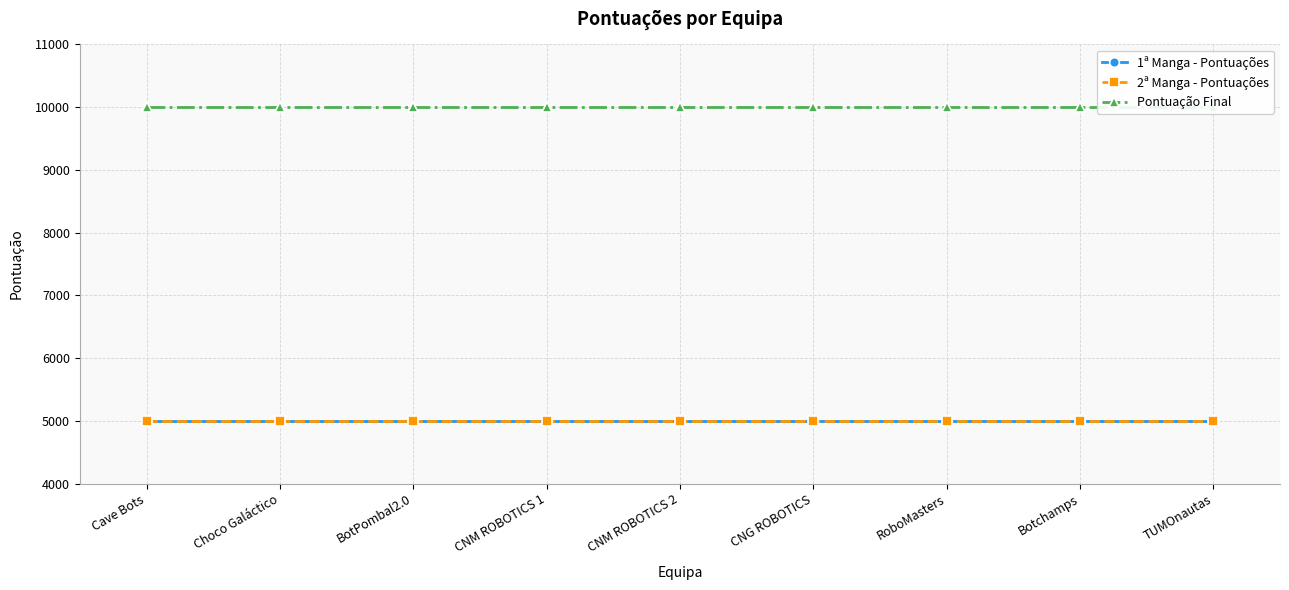

Reading left to right, what are all the values shown in this chart?

1ª Manga - Pontuações: 5000	5000	5000	5000	5000	5000	5000	5000	5000
2ª Manga - Pontuações: 5000	5000	5000	5000	5000	5000	5000	5000	5000
Pontuação Final: 10000	10000	10000	10000	10000	10000	10000	10000	10000